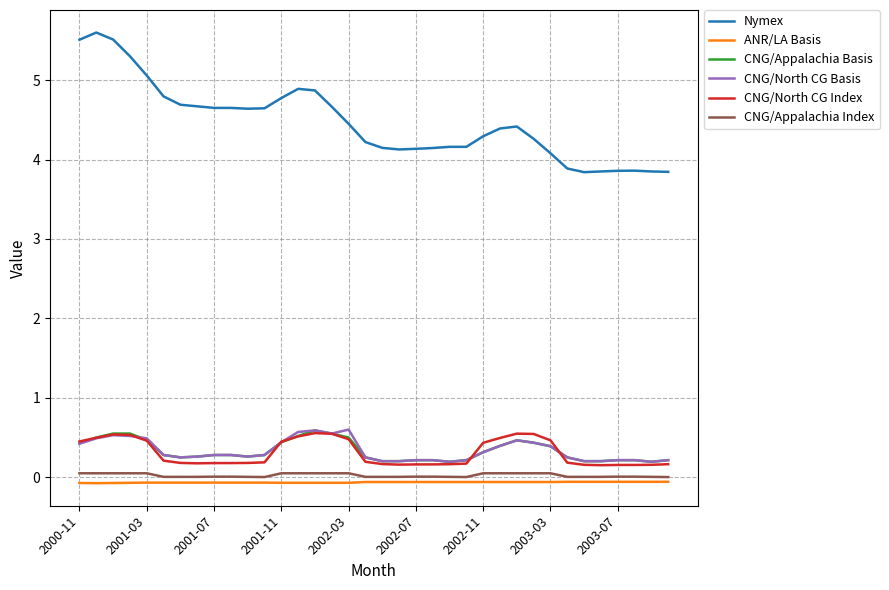

What is the maximum value shown in the chart?

5.6